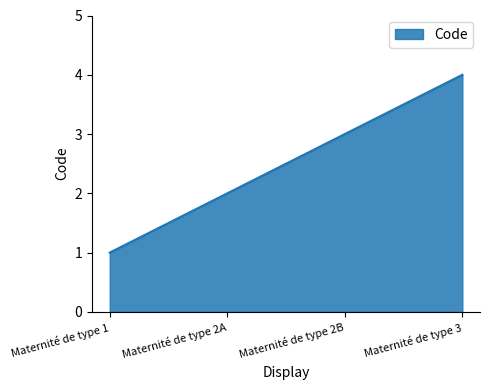

Reading left to right, what are all the values shown in this chart?

1	2	3	4